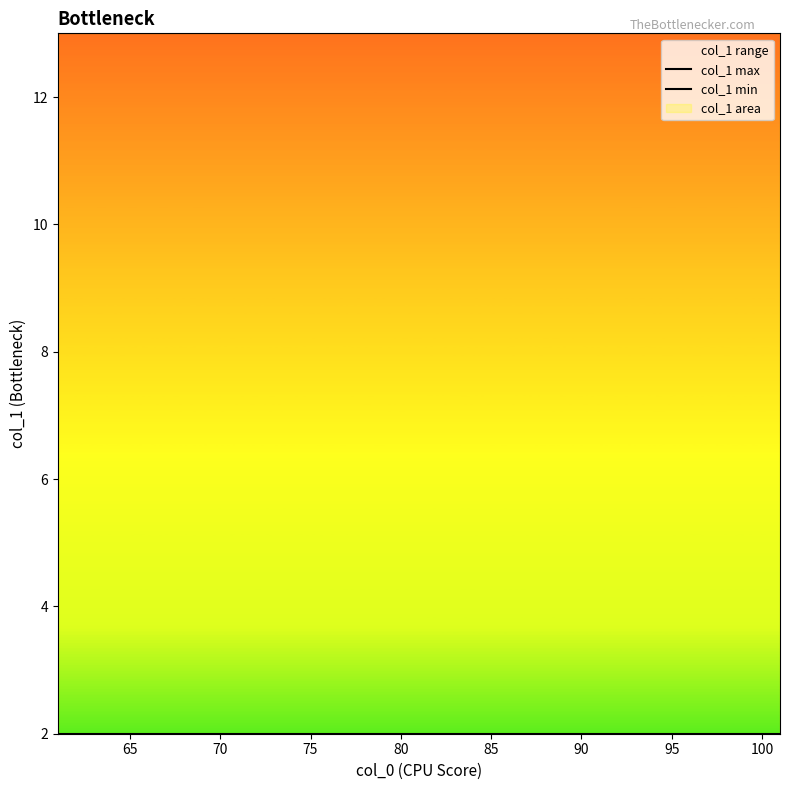

Reading right to left, what are all the values shown in this chart?

col_1_min: 70=2	69=2	68=2	67=2	66=2	65=2	64=2	63=2	62=2	61=2
col_1_max: 70=13	69=13	68=13	67=13	66=13	65=13	64=13	63=13	62=13	61=13